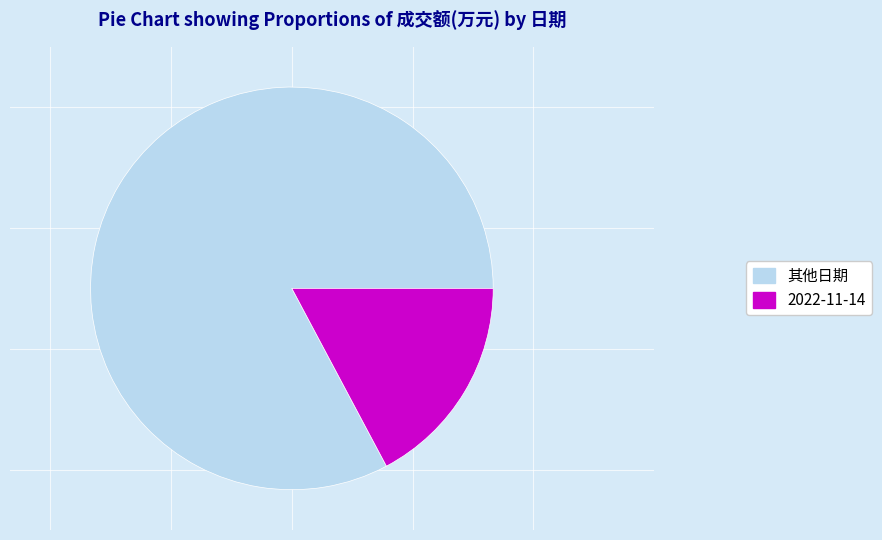

What is the majority slice?

其他日期